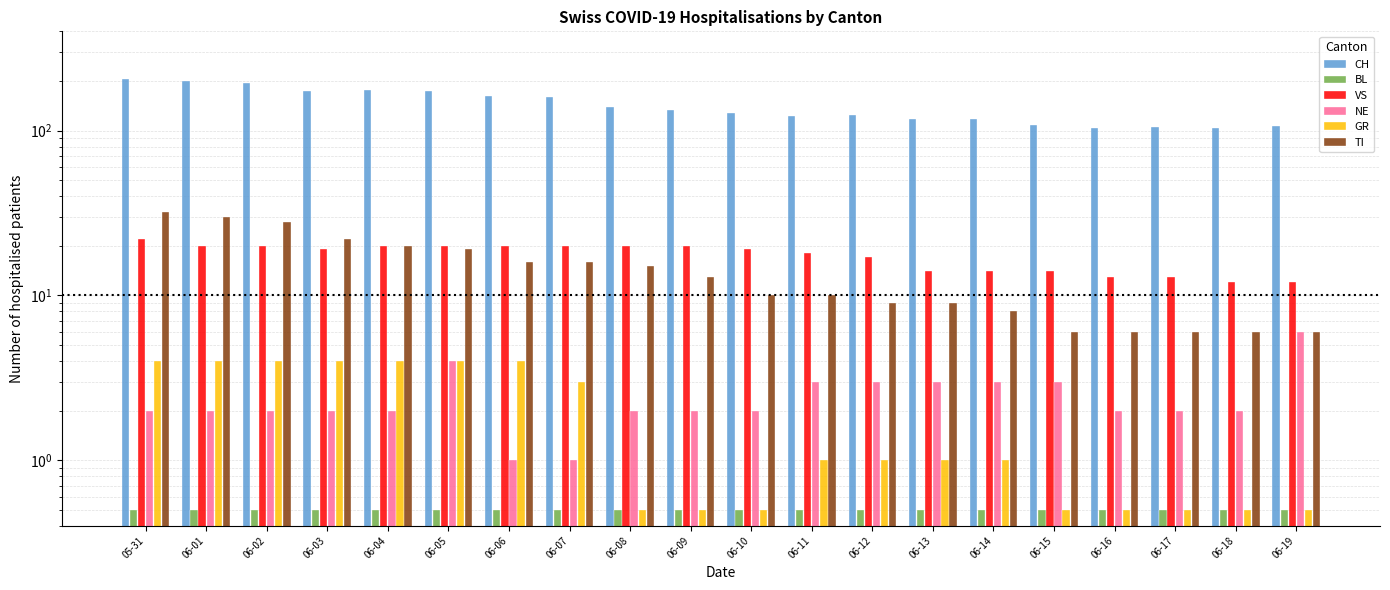

Reading left to right, extract all data points from this chart.

CH: 205.0	200.0	194.0	173.0	175.0	173.0	162.0	160.0	138.0	133.0	127.0	122.0	124.0	118.0	118.0	108.0	103.0	105.0	104.0	107.0
BL: 0.5	0.5	0.5	0.5	0.5	0.5	0.5	0.5	0.5	0.5	0.5	0.5	0.5	0.5	0.5	0.5	0.5	0.5	0.5	0.5
VS: 22.0	20.0	20.0	19.0	20.0	20.0	20.0	20.0	20.0	20.0	19.0	18.0	17.0	14.0	14.0	14.0	13.0	13.0	12.0	12.0
NE: 2.0	2.0	2.0	2.0	2.0	4.0	1.0	1.0	2.0	2.0	2.0	3.0	3.0	3.0	3.0	3.0	2.0	2.0	2.0	6.0
GR: 4.0	4.0	4.0	4.0	4.0	4.0	4.0	3.0	0.5	0.5	0.5	1.0	1.0	1.0	1.0	0.5	0.5	0.5	0.5	0.5
TI: 32.0	30.0	28.0	22.0	20.0	19.0	16.0	16.0	15.0	13.0	10.0	10.0	9.0	9.0	8.0	6.0	6.0	6.0	6.0	6.0